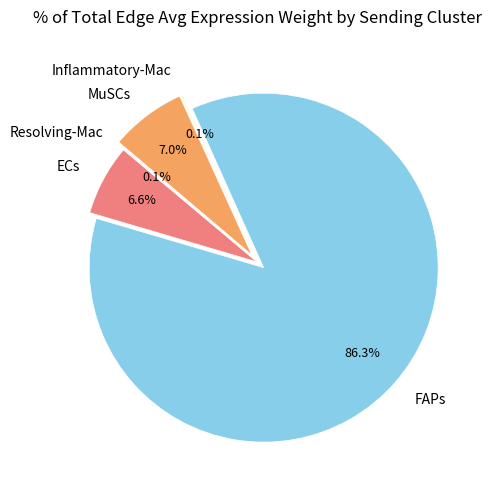

What is the largest slice in the pie chart?

FAPs